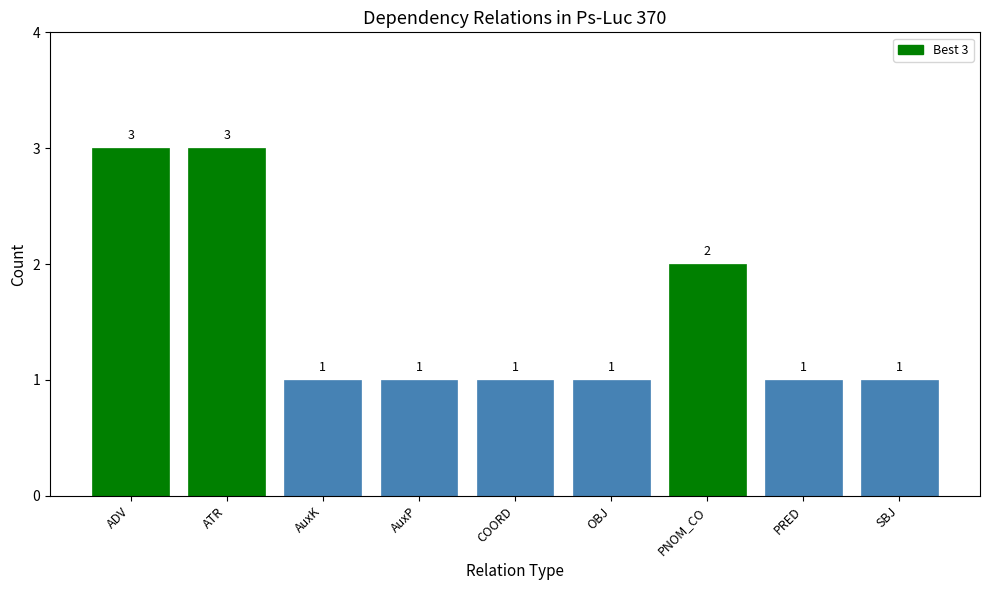

Does the chart contain stacked bars?

No